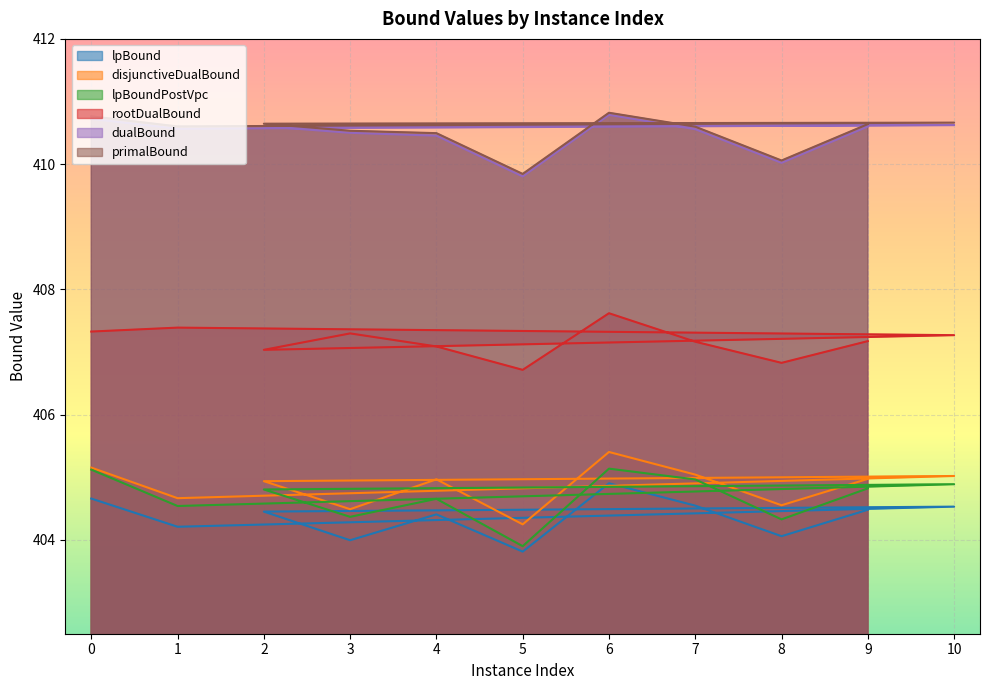

True or false: disjunctiveDualBound and lpBound intersect in this chart.

False